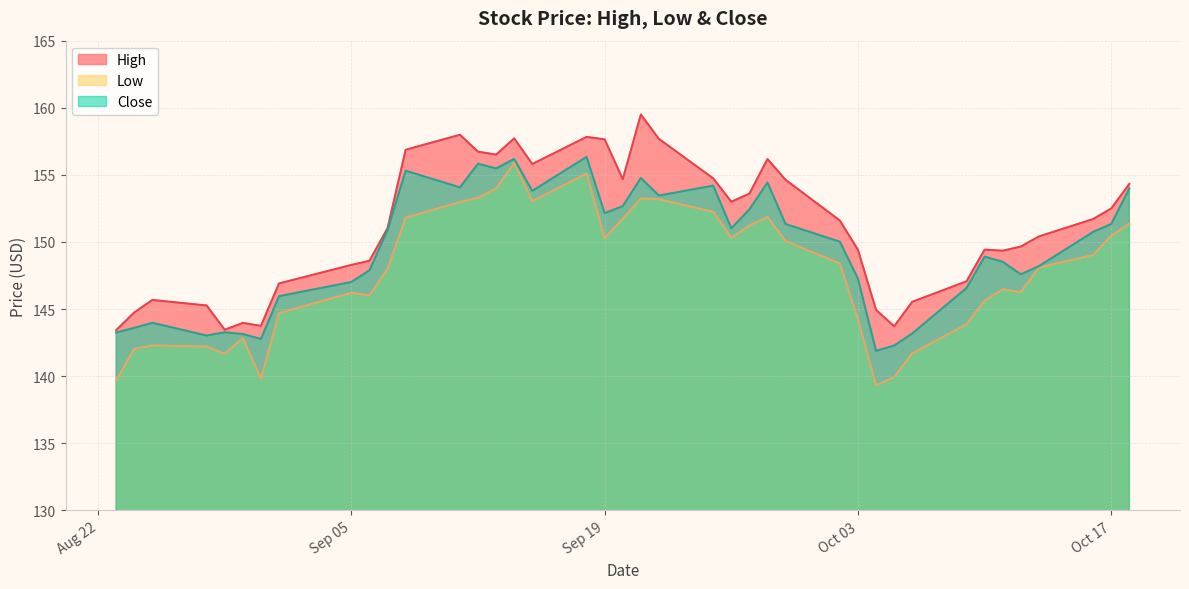

True or false: High has more than 2 points higher than both neighbors.

True